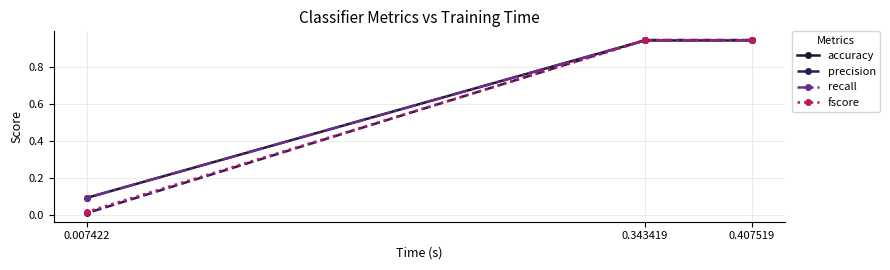

Which series has the largest total across all categories?

accuracy